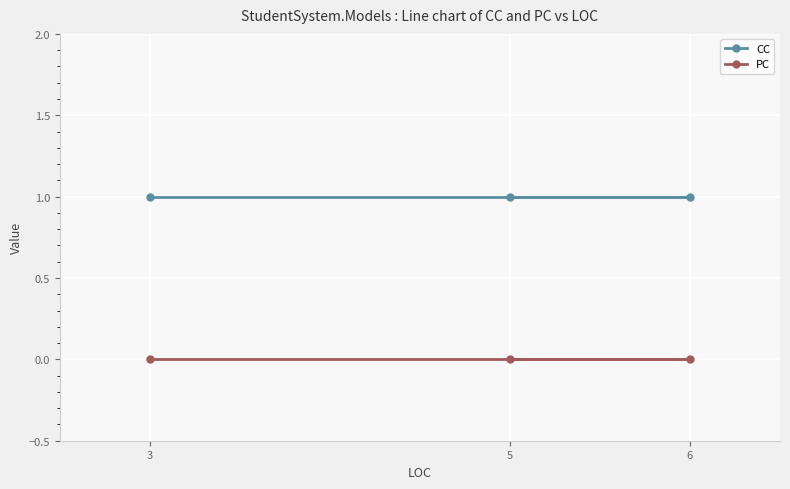

How many lines are shown in the chart?

2